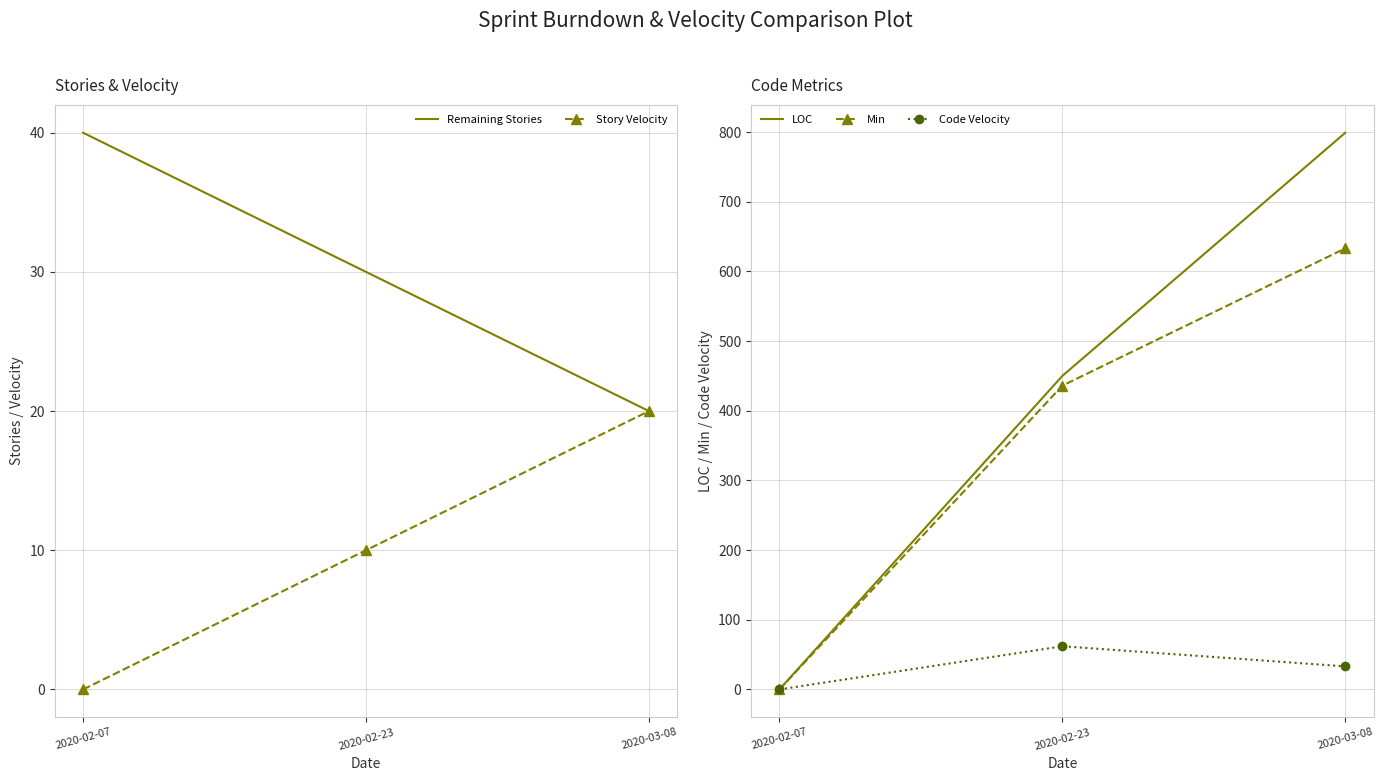

Rank the series by their maximum value, from lowest to highest.

Story Velocity, Remaining Stories, Code Velocity, Min, LOC